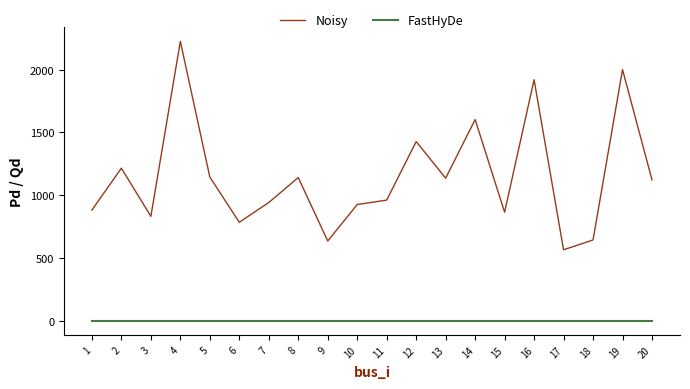

Rank the series by their maximum value, from highest to lowest.

Noisy, FastHyDe